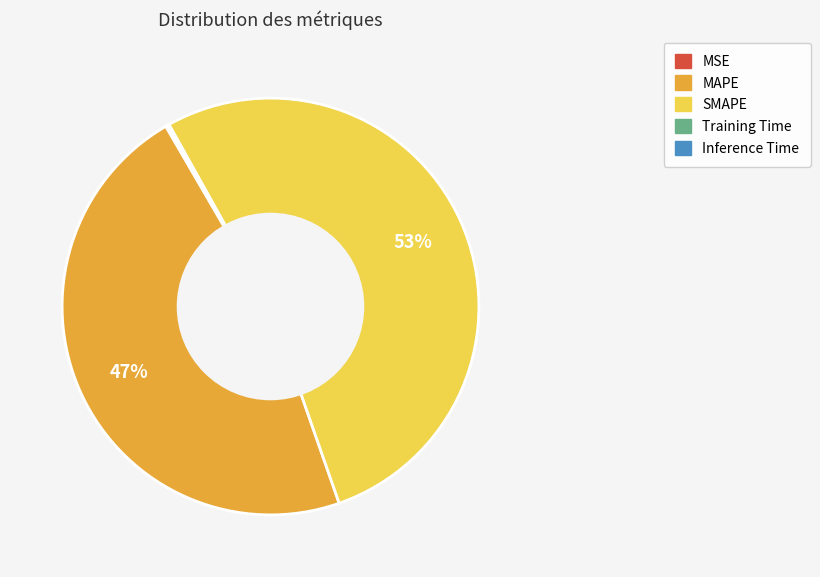

Is it true that SMAPE is 42% of the pie?

False